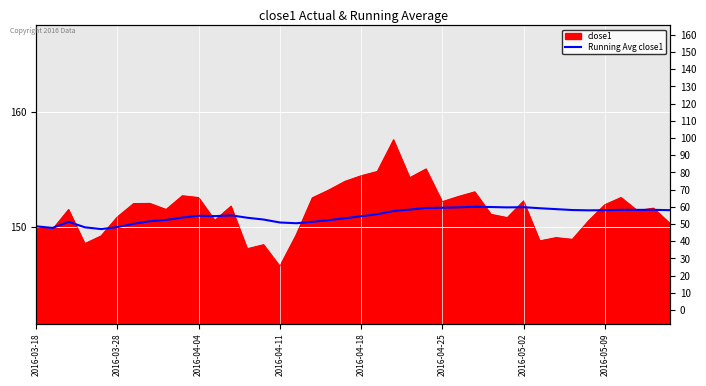

Does the chart display data point markers on the line(s)?

No